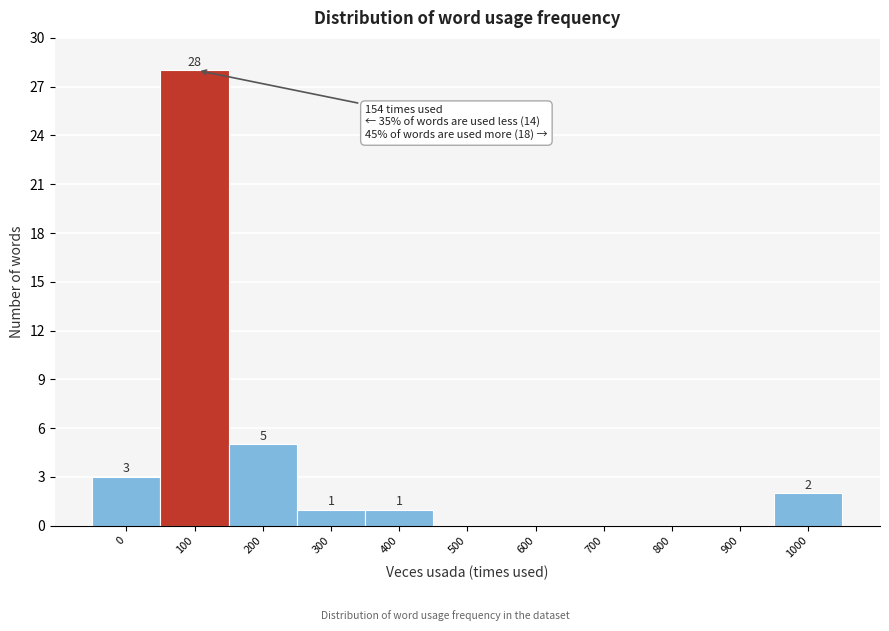

Reading right to left, what are all the values shown in this chart?

1000=2	900=0	800=0	700=0	600=0	500=0	400=1	300=1	200=5	100=28	0=3